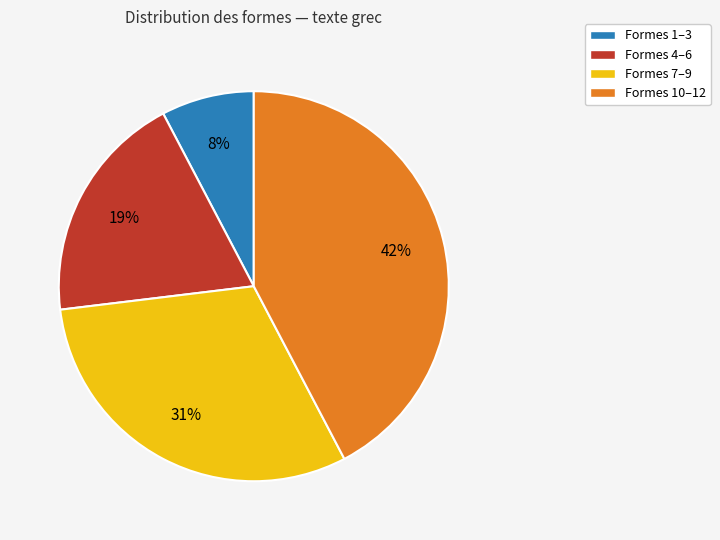

How many slices are in this pie chart?

4